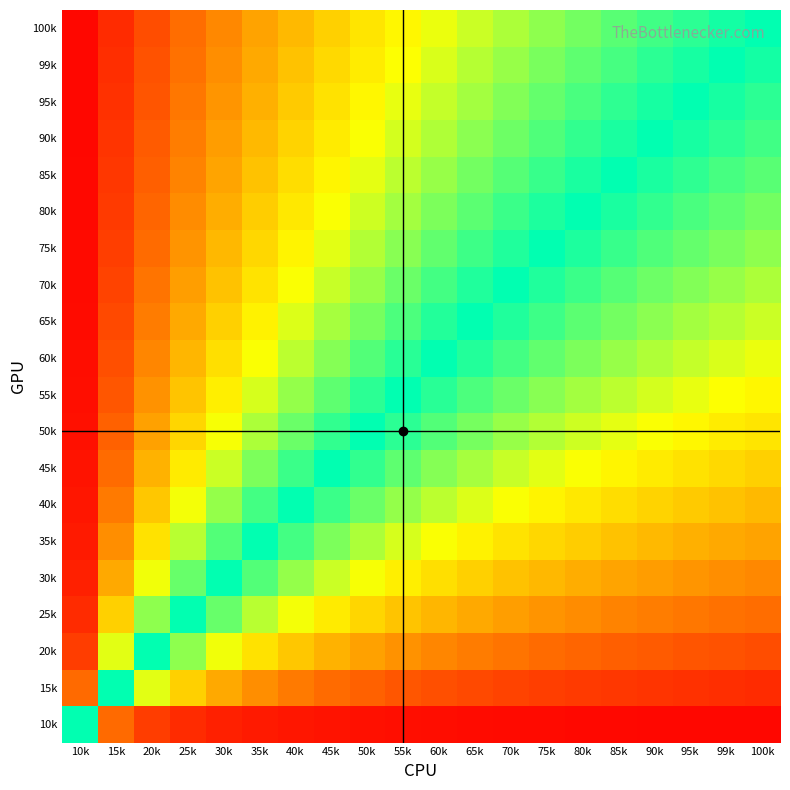

Reading left to right, extract all data points from this chart.

10k: 10k=0.5	15k=0.1	20k=0.1	25k=0.1	30k=0.0	35k=0.0	40k=0.0	45k=0.0	50k=0.0	55k=0.0	60k=0.0	65k=0.0	70k=0.0	75k=0.0	80k=0.0	85k=0.0	90k=0.0	95k=0.0	99k=0.0	100k=0.0
15k: 10k=0.9	15k=0.5	20k=0.4	25k=0.3	30k=0.2	35k=0.2	40k=0.2	45k=0.1	50k=0.1	55k=0.1	60k=0.1	65k=0.1	70k=0.1	75k=0.1	80k=0.1	85k=0.1	90k=0.1	95k=0.1	99k=0.1	100k=0.1
20k: 10k=0.9	15k=0.6	20k=0.5	25k=0.4	30k=0.3	35k=0.3	40k=0.3	45k=0.2	50k=0.2	55k=0.2	60k=0.2	65k=0.2	70k=0.2	75k=0.1	80k=0.1	85k=0.1	90k=0.1	95k=0.1	99k=0.1	100k=0.1
25k: 10k=0.9	15k=0.7	20k=0.6	25k=0.5	30k=0.4	35k=0.4	40k=0.3	45k=0.3	50k=0.3	55k=0.3	60k=0.2	65k=0.2	70k=0.2	75k=0.2	80k=0.2	85k=0.2	90k=0.2	95k=0.2	99k=0.1	100k=0.1
30k: 10k=1.0	15k=0.8	20k=0.7	25k=0.6	30k=0.5	35k=0.4	40k=0.4	45k=0.4	50k=0.3	55k=0.3	60k=0.3	65k=0.3	70k=0.3	75k=0.2	80k=0.2	85k=0.2	90k=0.2	95k=0.2	99k=0.2	100k=0.2
35k: 10k=1.0	15k=0.8	20k=0.7	25k=0.6	30k=0.6	35k=0.5	40k=0.5	45k=0.4	50k=0.4	55k=0.4	60k=0.3	65k=0.3	70k=0.3	75k=0.3	80k=0.3	85k=0.3	90k=0.2	95k=0.2	99k=0.2	100k=0.2
40k: 10k=1.0	15k=0.8	20k=0.7	25k=0.7	30k=0.6	35k=0.5	40k=0.5	45k=0.5	50k=0.4	55k=0.4	60k=0.4	65k=0.4	70k=0.3	75k=0.3	80k=0.3	85k=0.3	90k=0.3	95k=0.3	99k=0.3	100k=0.2
45k: 10k=1.0	15k=0.9	20k=0.8	25k=0.7	30k=0.6	35k=0.6	40k=0.5	45k=0.5	50k=0.5	55k=0.4	60k=0.4	65k=0.4	70k=0.4	75k=0.4	80k=0.3	85k=0.3	90k=0.3	95k=0.3	99k=0.3	100k=0.3
50k: 10k=1.0	15k=0.9	20k=0.8	25k=0.7	30k=0.7	35k=0.6	40k=0.6	45k=0.5	50k=0.5	55k=0.5	60k=0.4	65k=0.4	70k=0.4	75k=0.4	80k=0.4	85k=0.4	90k=0.3	95k=0.3	99k=0.3	100k=0.3
55k: 10k=1.0	15k=0.9	20k=0.8	25k=0.7	30k=0.7	35k=0.6	40k=0.6	45k=0.6	50k=0.5	55k=0.5	60k=0.5	65k=0.5	70k=0.4	75k=0.4	80k=0.4	85k=0.4	90k=0.4	95k=0.3	99k=0.3	100k=0.3
60k: 10k=1.0	15k=0.9	20k=0.8	25k=0.8	30k=0.7	35k=0.7	40k=0.6	45k=0.6	50k=0.6	55k=0.5	60k=0.5	65k=0.5	70k=0.5	75k=0.4	80k=0.4	85k=0.4	90k=0.4	95k=0.4	99k=0.4	100k=0.3
65k: 10k=1.0	15k=0.9	20k=0.8	25k=0.8	30k=0.7	35k=0.7	40k=0.6	45k=0.6	50k=0.6	55k=0.5	60k=0.5	65k=0.5	70k=0.5	75k=0.5	80k=0.4	85k=0.4	90k=0.4	95k=0.4	99k=0.4	100k=0.4
70k: 10k=1.0	15k=0.9	20k=0.8	25k=0.8	30k=0.7	35k=0.7	40k=0.7	45k=0.6	50k=0.6	55k=0.6	60k=0.5	65k=0.5	70k=0.5	75k=0.5	80k=0.5	85k=0.4	90k=0.4	95k=0.4	99k=0.4	100k=0.4
75k: 10k=1.0	15k=0.9	20k=0.9	25k=0.8	30k=0.8	35k=0.7	40k=0.7	45k=0.6	50k=0.6	55k=0.6	60k=0.6	65k=0.5	70k=0.5	75k=0.5	80k=0.5	85k=0.5	90k=0.4	95k=0.4	99k=0.4	100k=0.4
80k: 10k=1.0	15k=0.9	20k=0.9	25k=0.8	30k=0.8	35k=0.7	40k=0.7	45k=0.7	50k=0.6	55k=0.6	60k=0.6	65k=0.6	70k=0.5	75k=0.5	80k=0.5	85k=0.5	90k=0.5	95k=0.5	99k=0.4	100k=0.4
85k: 10k=1.0	15k=0.9	20k=0.9	25k=0.8	30k=0.8	35k=0.7	40k=0.7	45k=0.7	50k=0.6	55k=0.6	60k=0.6	65k=0.6	70k=0.6	75k=0.5	80k=0.5	85k=0.5	90k=0.5	95k=0.5	99k=0.5	100k=0.4
90k: 10k=1.0	15k=0.9	20k=0.9	25k=0.8	30k=0.8	35k=0.8	40k=0.7	45k=0.7	50k=0.7	55k=0.6	60k=0.6	65k=0.6	70k=0.6	75k=0.6	80k=0.5	85k=0.5	90k=0.5	95k=0.5	99k=0.5	100k=0.5
95k: 10k=1.0	15k=0.9	20k=0.9	25k=0.8	30k=0.8	35k=0.8	40k=0.7	45k=0.7	50k=0.7	55k=0.7	60k=0.6	65k=0.6	70k=0.6	75k=0.6	80k=0.5	85k=0.5	90k=0.5	95k=0.5	99k=0.5	100k=0.5
99k: 10k=1.0	15k=0.9	20k=0.9	25k=0.9	30k=0.8	35k=0.8	40k=0.7	45k=0.7	50k=0.7	55k=0.7	60k=0.6	65k=0.6	70k=0.6	75k=0.6	80k=0.6	85k=0.5	90k=0.5	95k=0.5	99k=0.5	100k=0.5
100k: 10k=1.0	15k=0.9	20k=0.9	25k=0.9	30k=0.8	35k=0.8	40k=0.8	45k=0.7	50k=0.7	55k=0.7	60k=0.7	65k=0.6	70k=0.6	75k=0.6	80k=0.6	85k=0.6	90k=0.5	95k=0.5	99k=0.5	100k=0.5